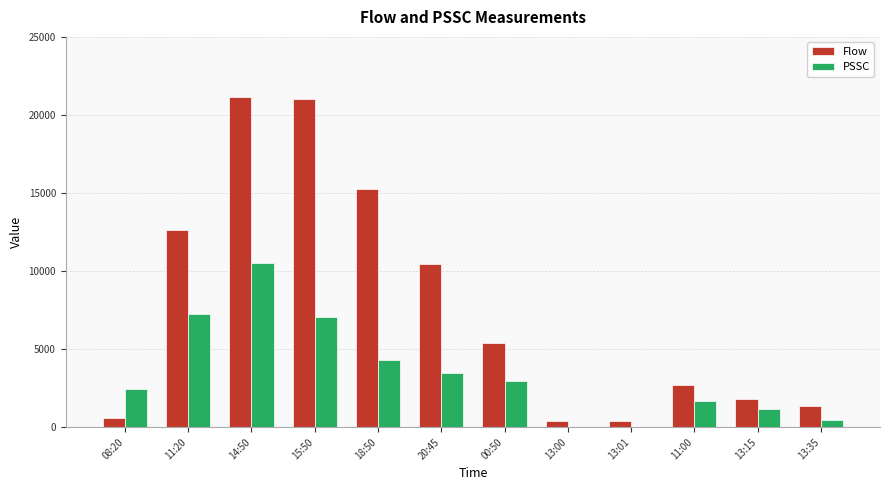

Is it true that Flow equals 1827 at 13:15?

True